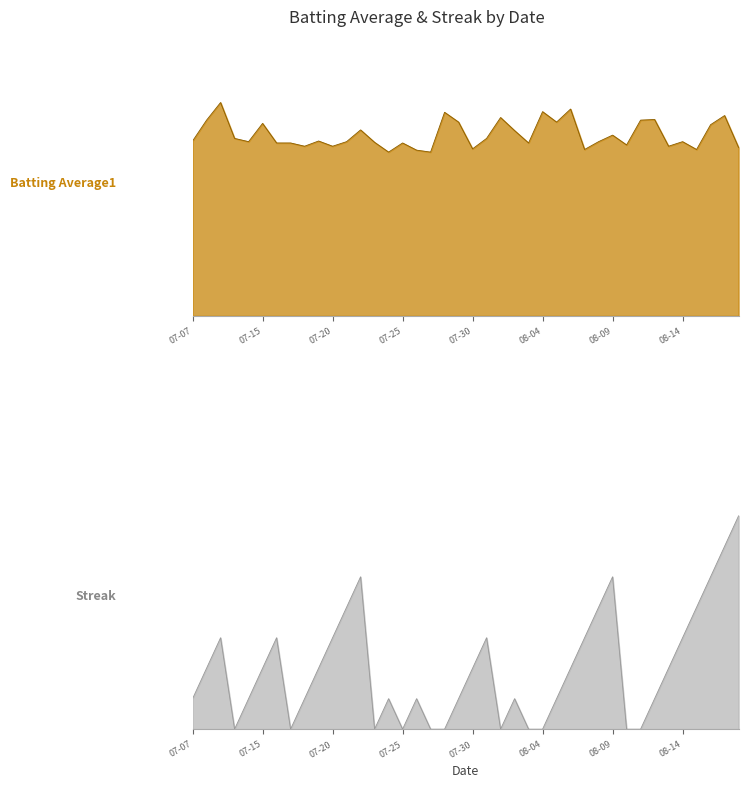

Where is Batting Average1 nearest to the value 0?

2010-07-24